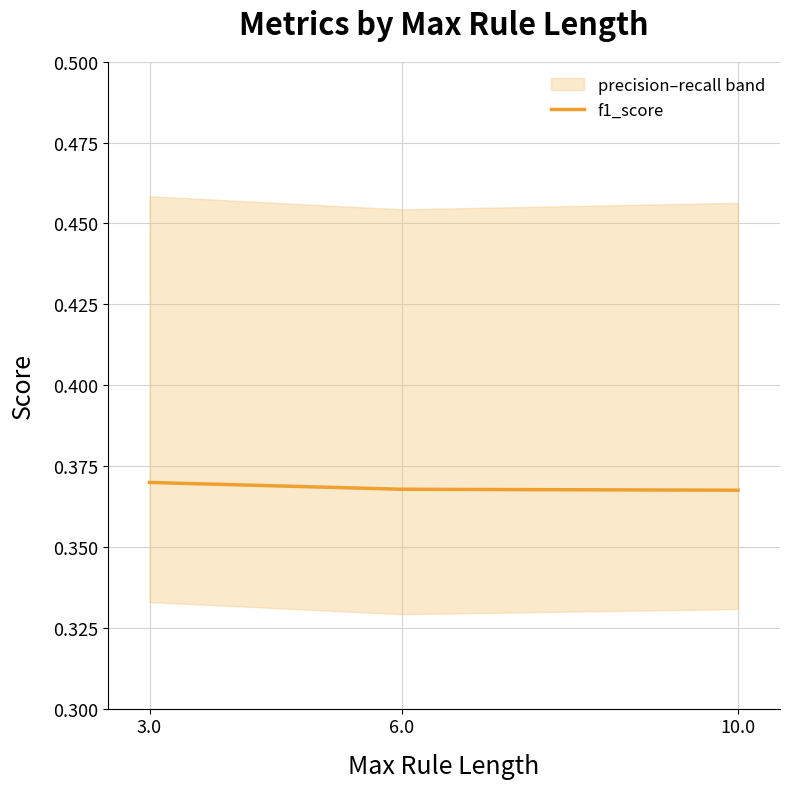

The chart shows a value of 0.2 at 10.0. True or false?

False